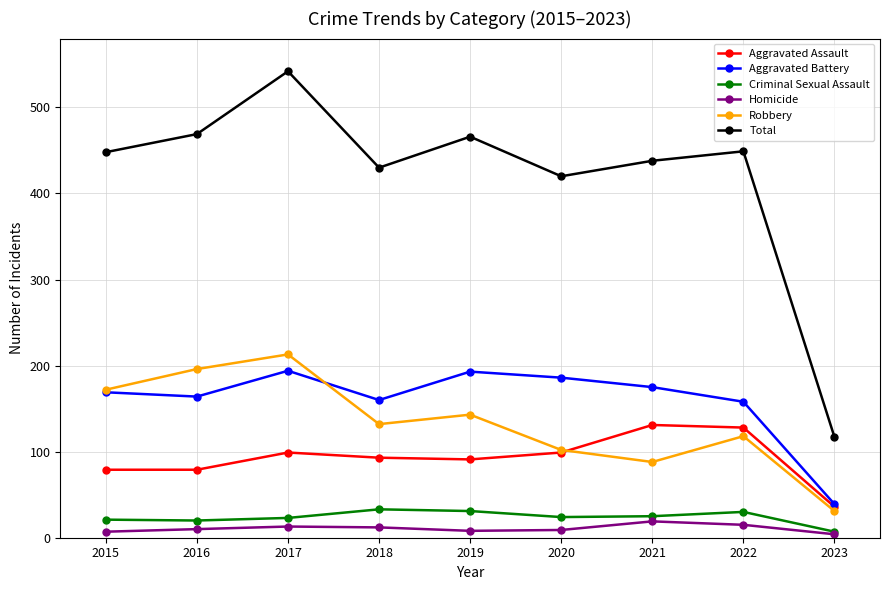

True or false: Aggravated Assault has more than 0 interior local peaks.

True